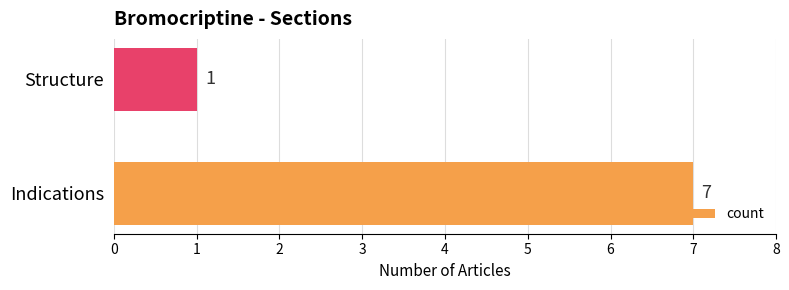

The value at Structure is 1. True or false?

True